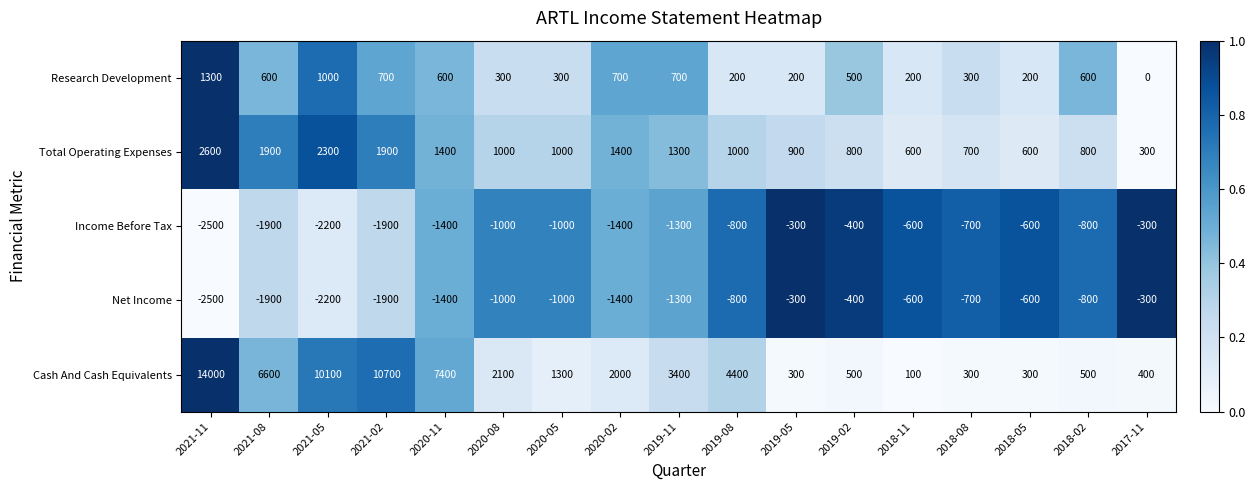

How many categories are shown in the chart?

17